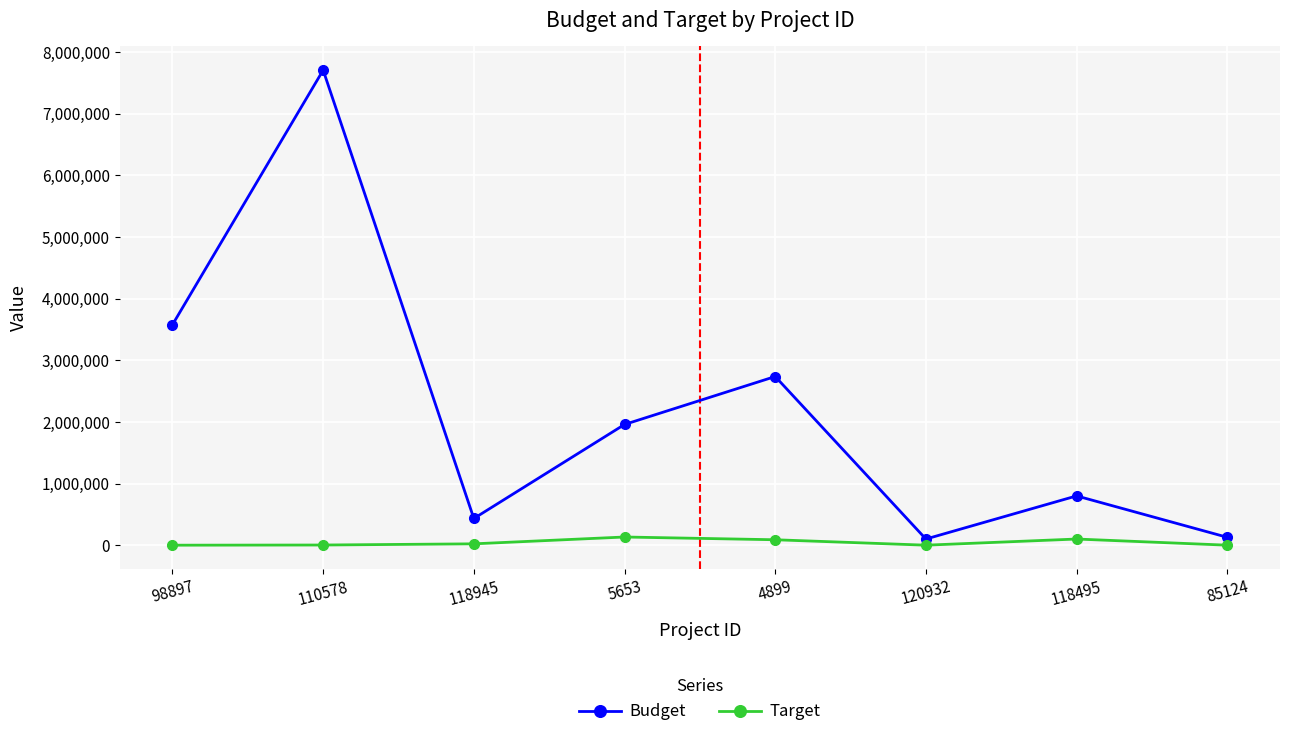

How many data points does each series have?

8